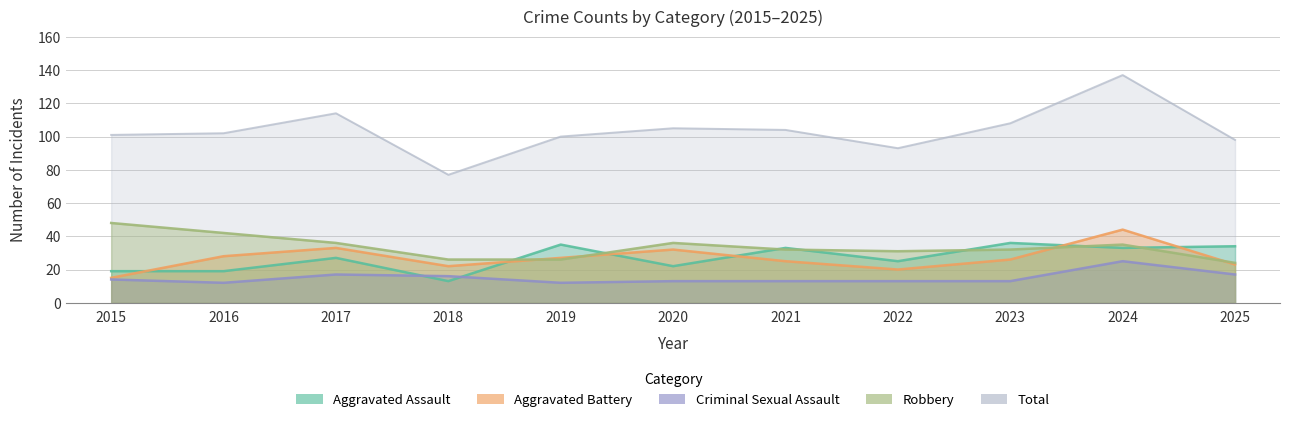

True or false: Aggravated Assault has a value of 36 at 2023.

True